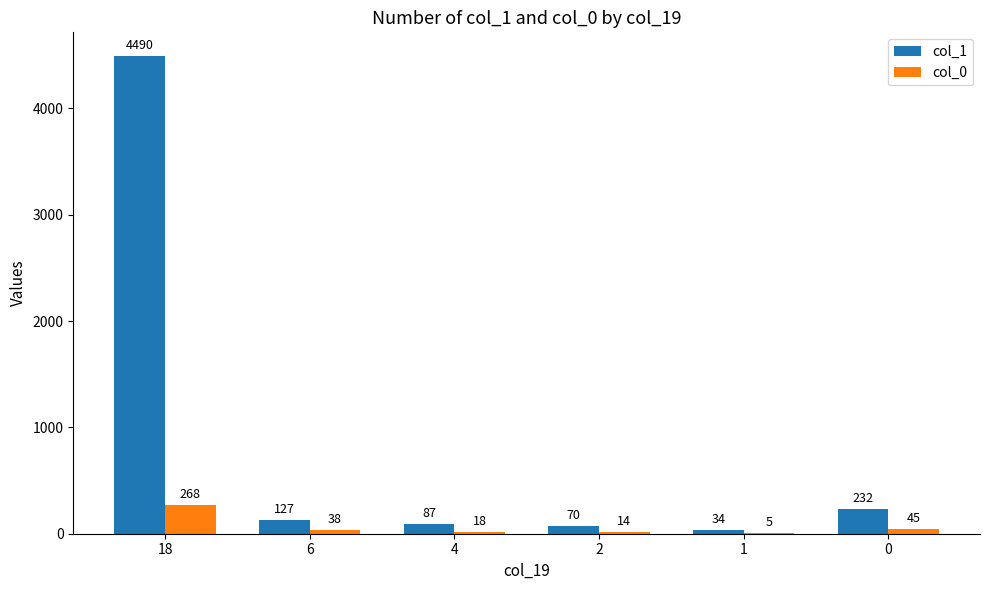

What are all the series names shown in the legend?

col_1, col_0